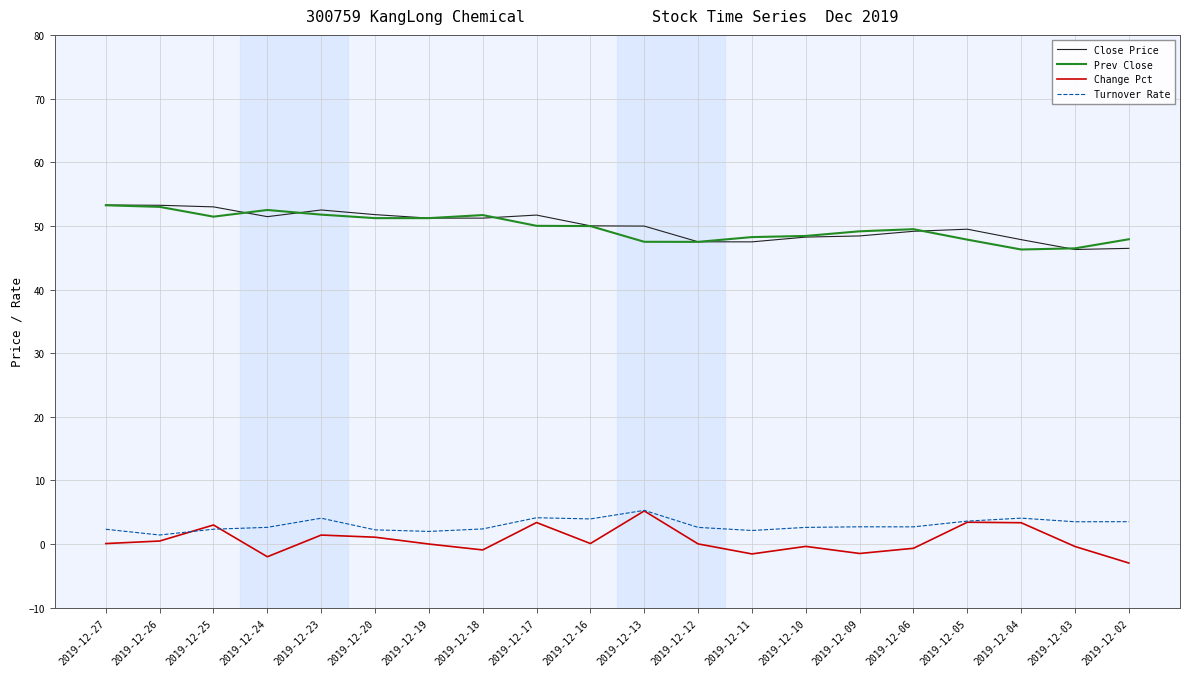

The value of Prev Close at 2019-12-17 is 50.0. True or false?

True